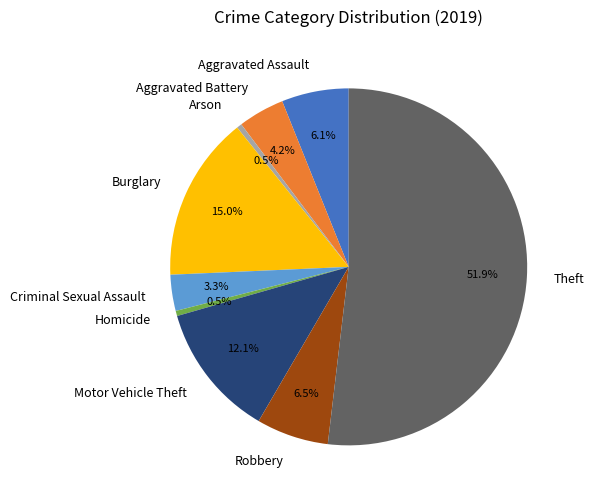

Between Aggravated Assault and Criminal Sexual Assault, which is larger?

Aggravated Assault